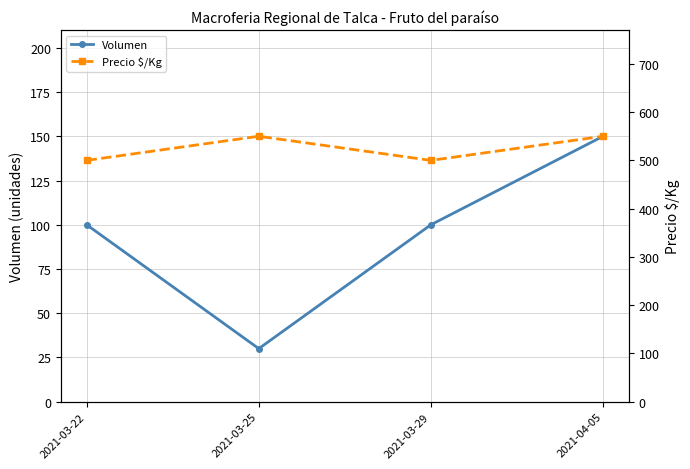

At which label does Volumen reach its minimum?

2021-03-25